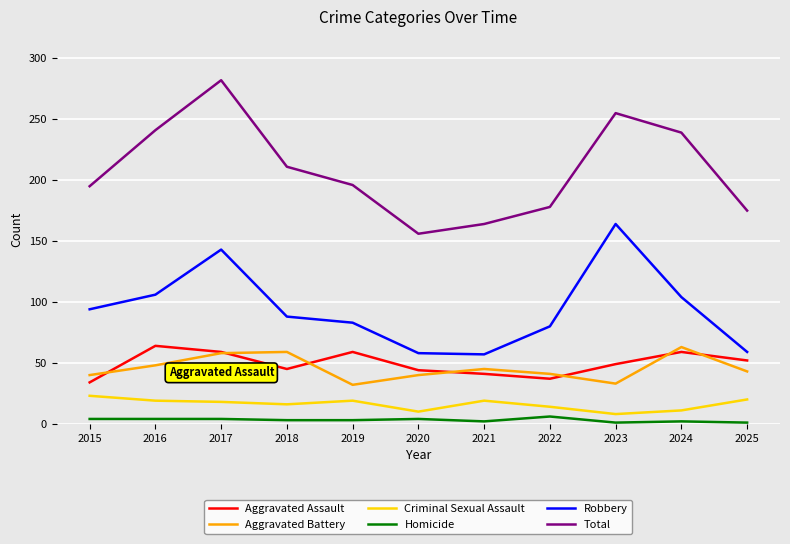

The value of Total at 2021 is 164. True or false?

True